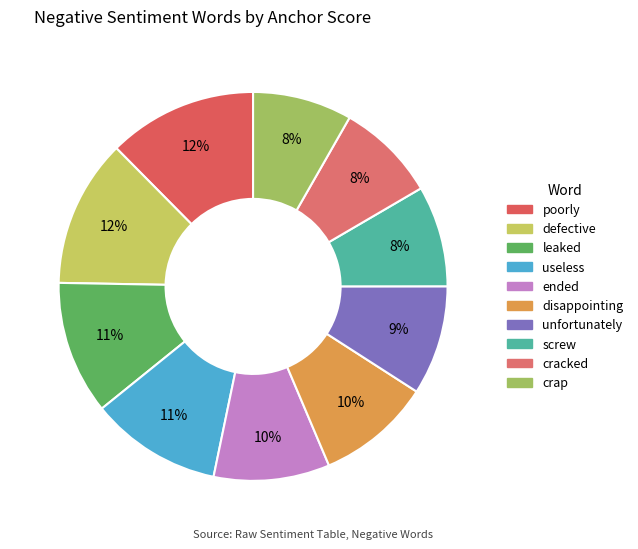

Do disappointing and cracked together represent more than half of the pie?

No